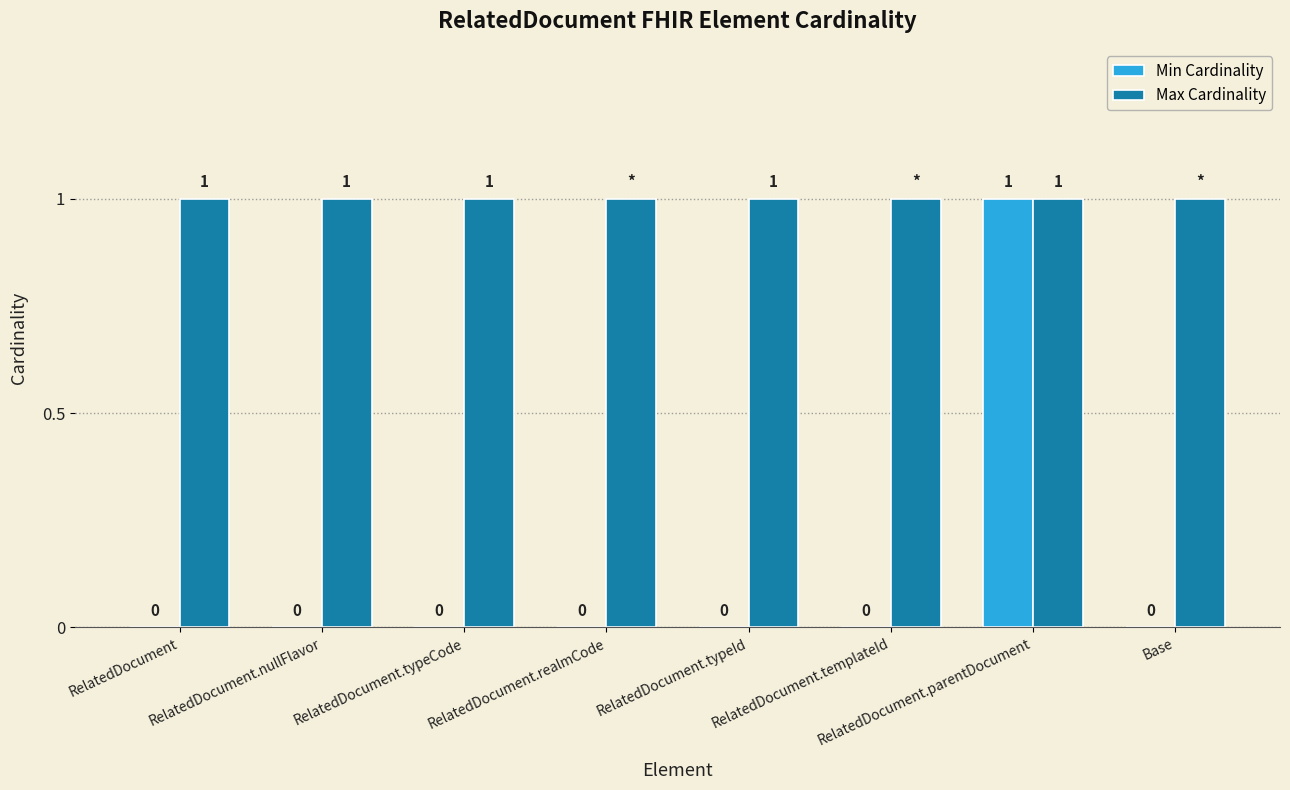

At which category is the sum across all series the highest?

RelatedDocument.parentDocument